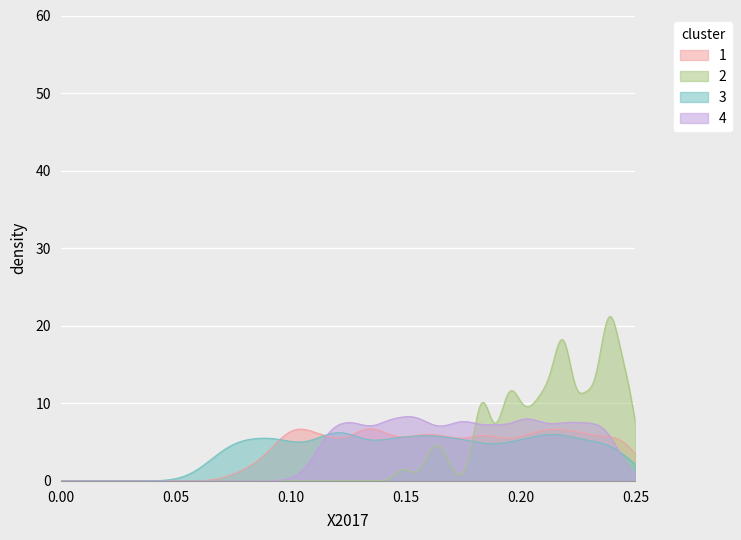

What are all the series names shown in the legend?

1, 2, 3, 4